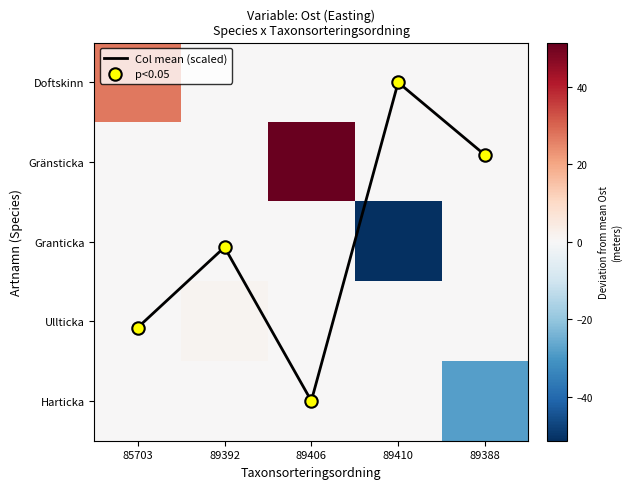

What is the total value across all series at 89392?

5.6